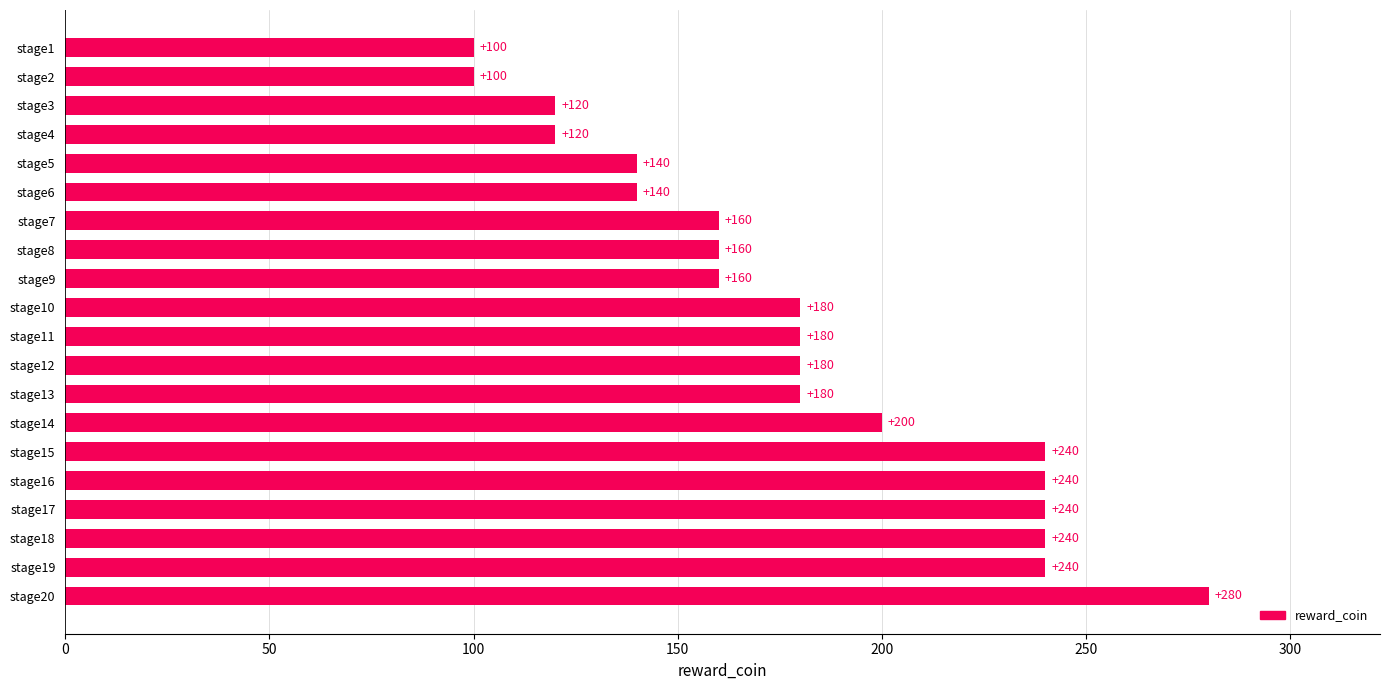

The chart shows a value of 180 at stage12. True or false?

True